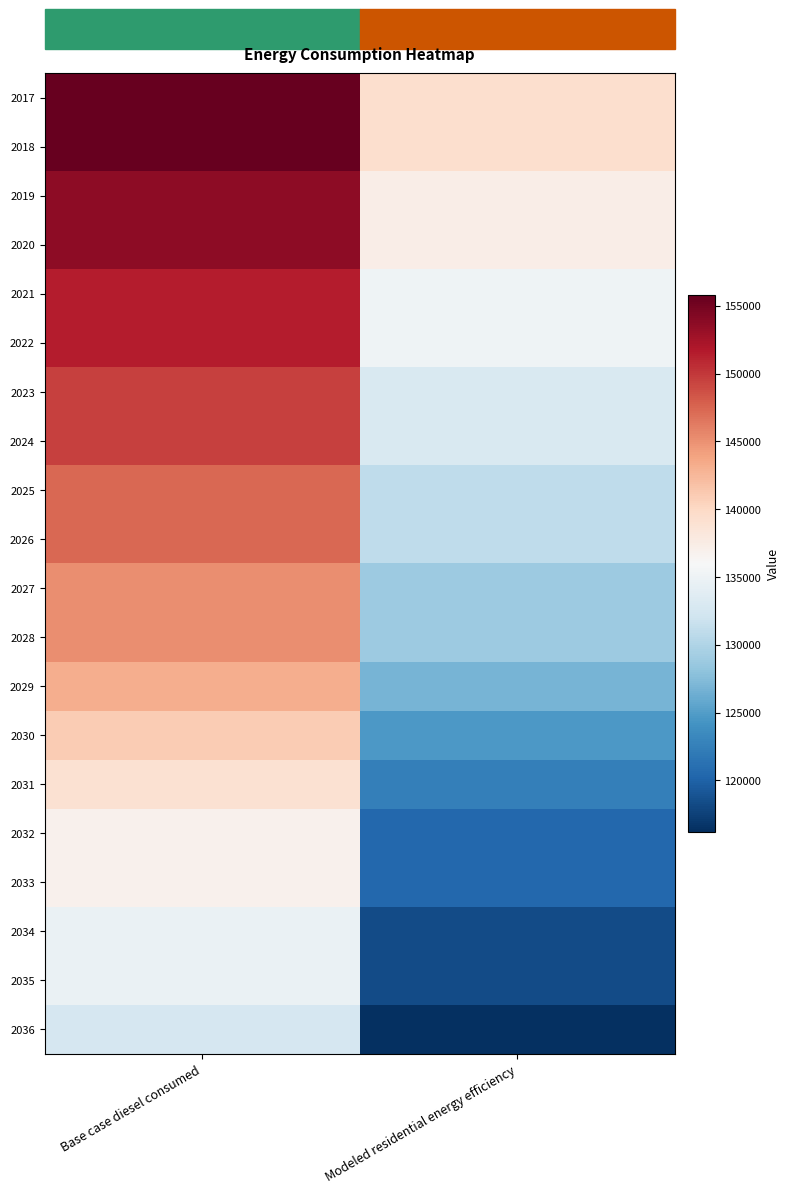

Reading left to right, list all the values displayed in this chart.

2017: Base case diesel consumed=155766.9	Modeled residential energy efficiency=139362.7
2018: Base case diesel consumed=155766.9	Modeled residential energy efficiency=139362.7
2019: Base case diesel consumed=153664.0	Modeled residential energy efficiency=137259.8
2020: Base case diesel consumed=153664.0	Modeled residential energy efficiency=137259.8
2021: Base case diesel consumed=151561.1	Modeled residential energy efficiency=135156.8
2022: Base case diesel consumed=151561.1	Modeled residential energy efficiency=135156.8
2023: Base case diesel consumed=149458.1	Modeled residential energy efficiency=133053.9
2024: Base case diesel consumed=149458.1	Modeled residential energy efficiency=133053.9
2025: Base case diesel consumed=147355.2	Modeled residential energy efficiency=130951.0
2026: Base case diesel consumed=147355.2	Modeled residential energy efficiency=130951.0
2027: Base case diesel consumed=145252.3	Modeled residential energy efficiency=128848.0
2028: Base case diesel consumed=145252.3	Modeled residential energy efficiency=128848.0
2029: Base case diesel consumed=143149.3	Modeled residential energy efficiency=126745.1
2030: Base case diesel consumed=141046.4	Modeled residential energy efficiency=124642.2
2031: Base case diesel consumed=138943.5	Modeled residential energy efficiency=122539.3
2032: Base case diesel consumed=136840.6	Modeled residential energy efficiency=120436.3
2033: Base case diesel consumed=136840.6	Modeled residential energy efficiency=120436.3
2034: Base case diesel consumed=134737.6	Modeled residential energy efficiency=118333.4
2035: Base case diesel consumed=134737.6	Modeled residential energy efficiency=118333.4
2036: Base case diesel consumed=132634.7	Modeled residential energy efficiency=116230.5